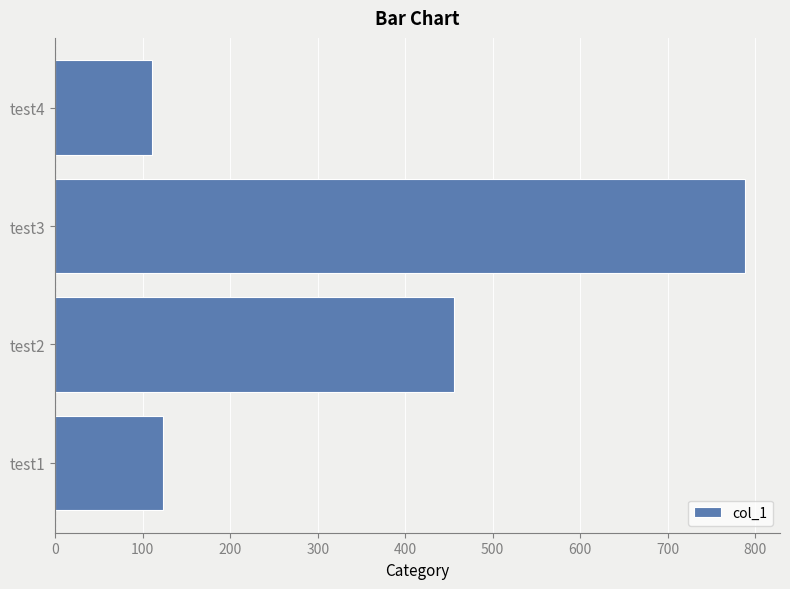

Rank the categories by value from highest to lowest.

test3, test2, test1, test4